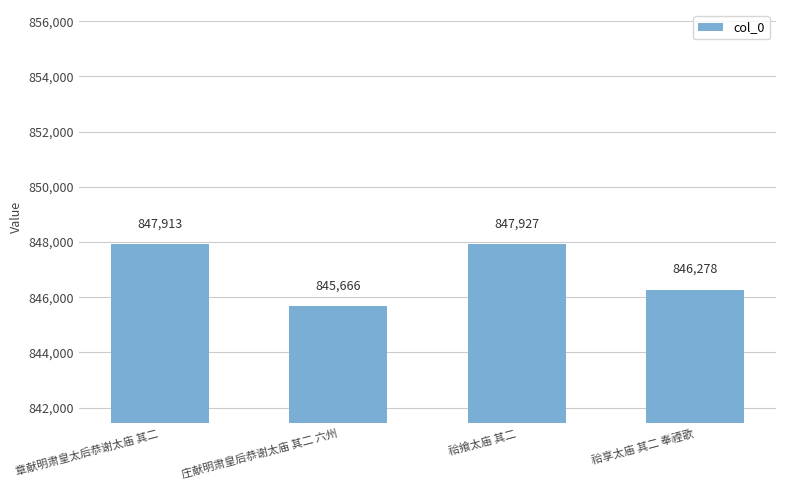

What value does the data have at 章献明肃皇太后恭谢太庙 其二, to the nearest 10?

847910